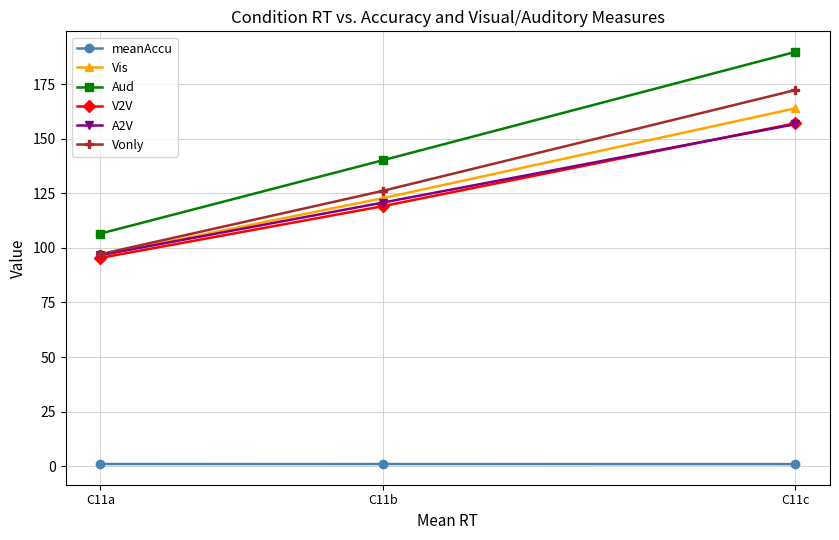

Which series has the widest spread of values?

Aud